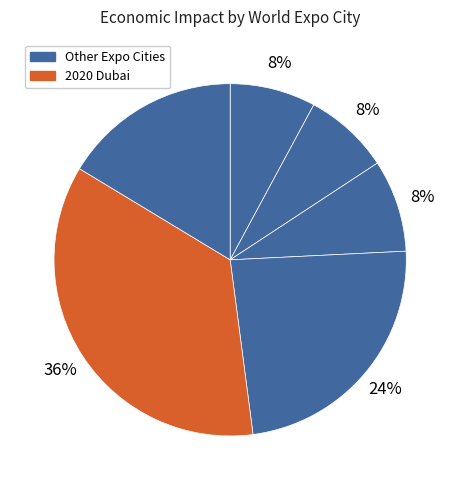

Does any single category account for the majority?

No